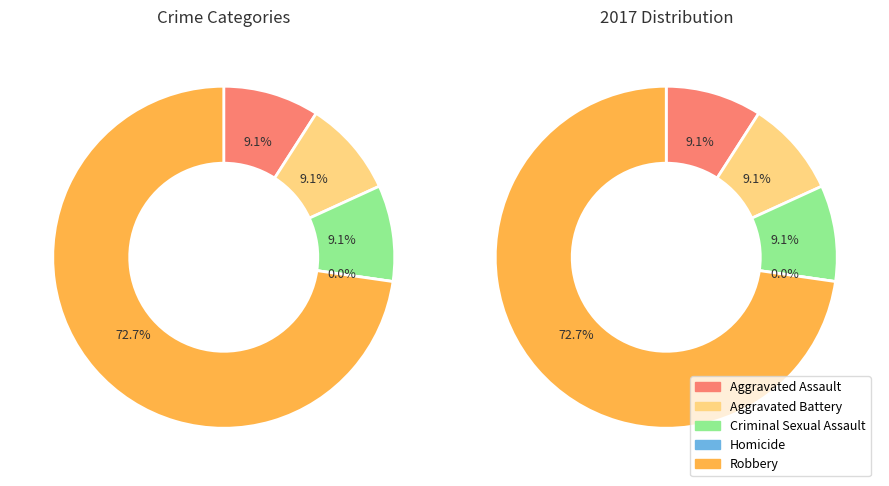

To the nearest percent, what percentage of the pie is Aggravated Assault?

9%